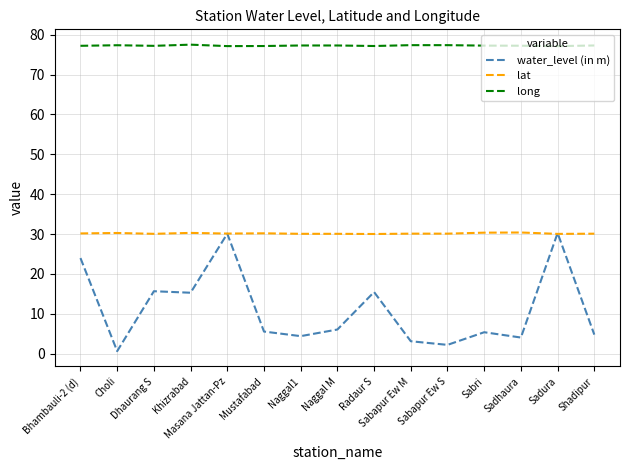

Does the chart display data point markers on the line(s)?

No